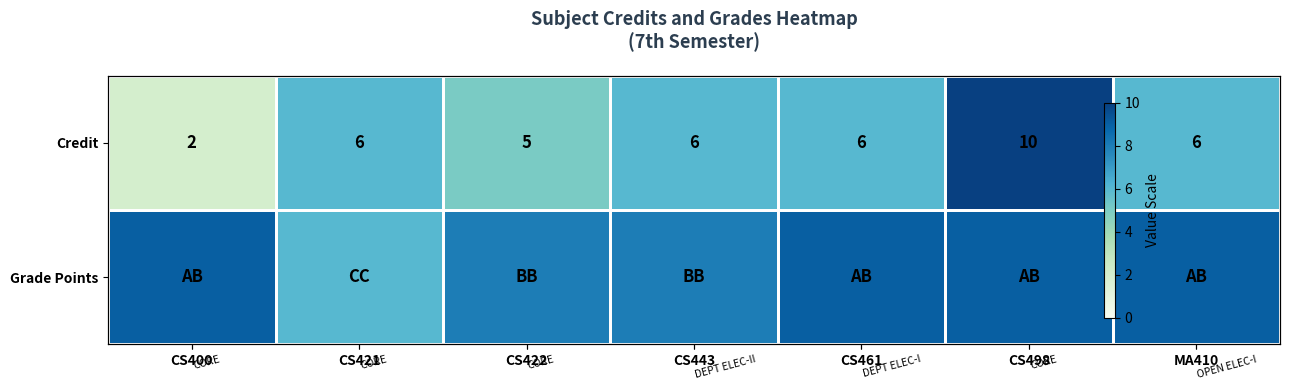

What is the highest value of the Credit series?

10